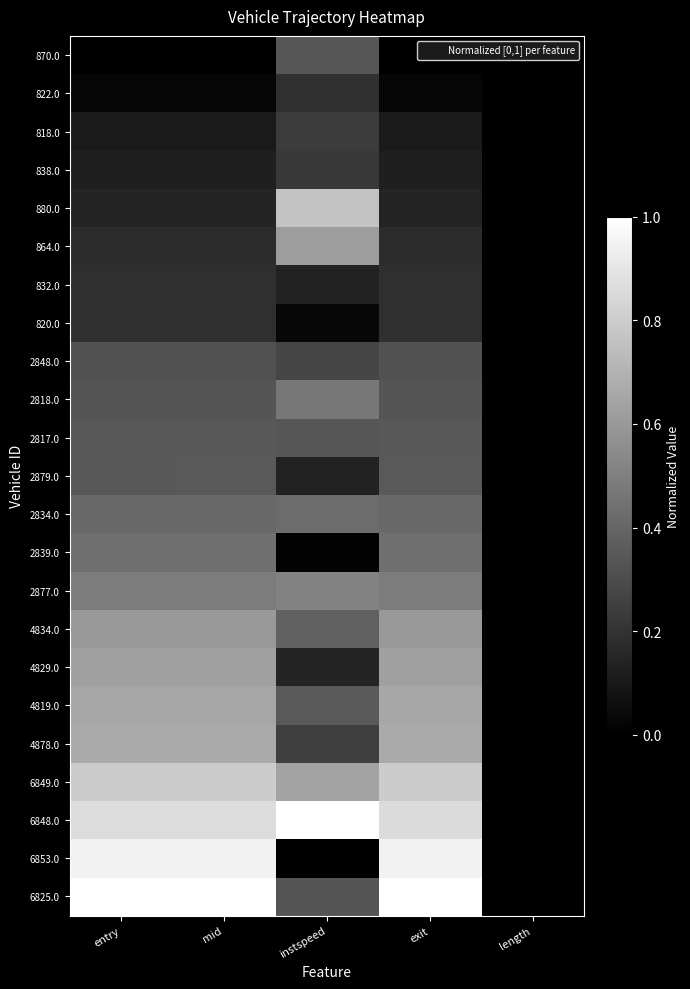

At how many categories does at least one series exceed 0?

4